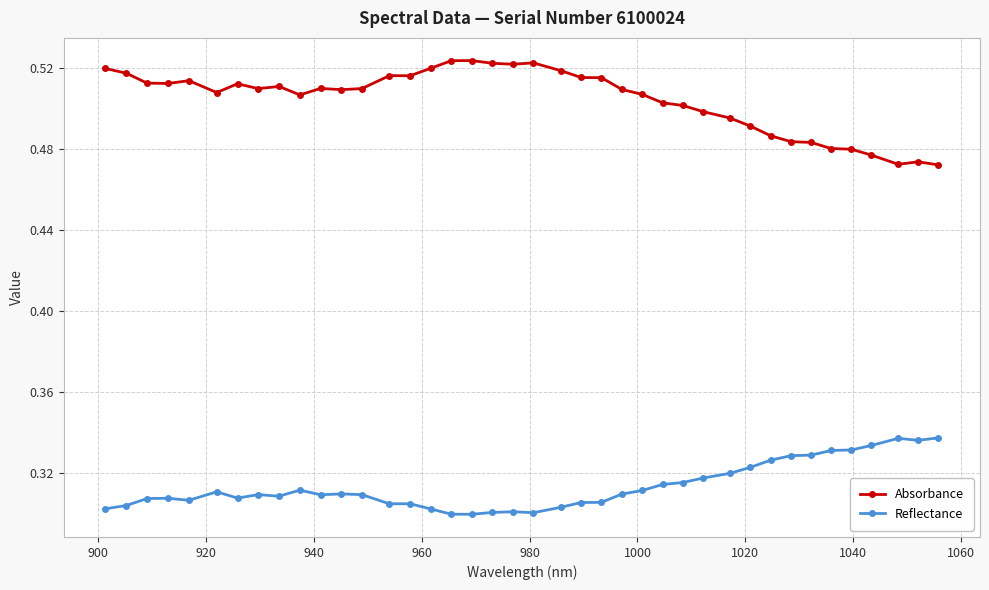

True or false: Reflectance has more than 2 interior local peaks.

True